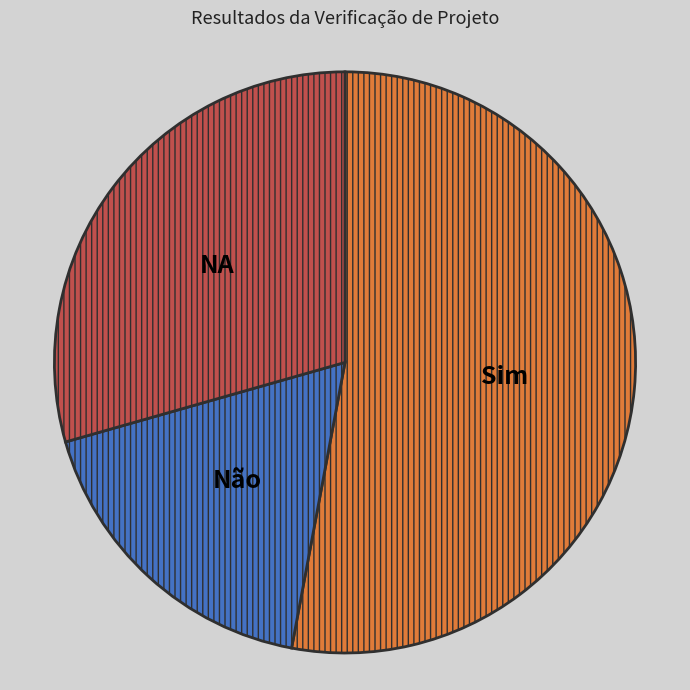

Does any single category account for the majority?

Yes